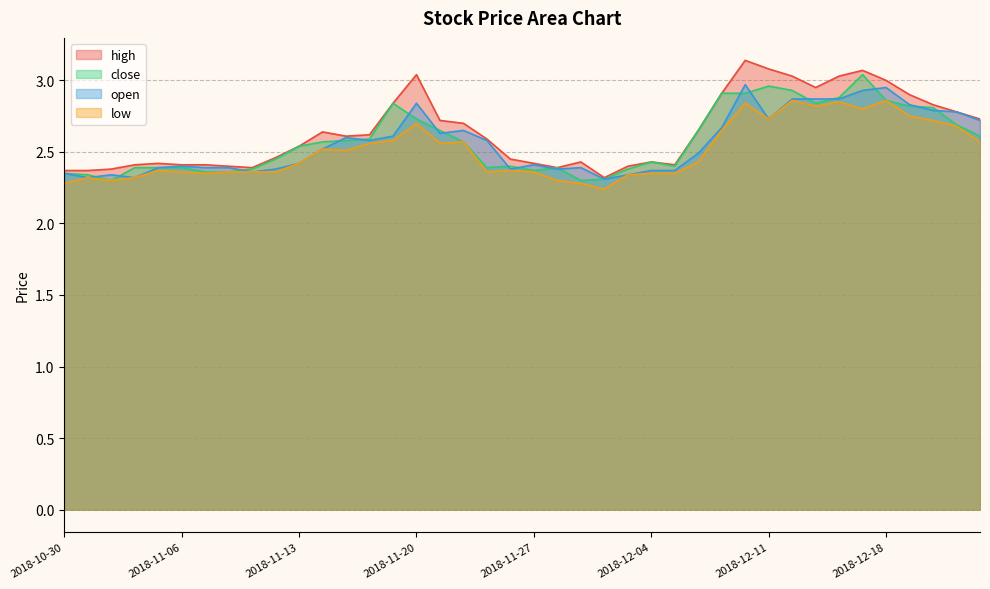

List the labels in order of low value, largest first.

2018-12-12, 2018-12-18, 2018-12-14, 2018-12-10, 2018-12-13, 2018-12-17, 2018-12-19, 2018-12-11, 2018-12-20, 2018-11-20, 2018-12-21, 2018-12-07, 2018-11-19, 2018-11-22, 2018-12-24, 2018-11-16, 2018-11-21, 2018-11-14, 2018-11-15, 2018-12-06, 2018-11-13, 2018-11-05, 2018-11-26, 2018-11-06, 2018-11-08, 2018-11-09, 2018-11-12, 2018-11-23, 2018-11-27, 2018-11-07, 2018-12-04, 2018-12-05, 2018-12-03, 2018-10-31, 2018-11-02, 2018-11-01, 2018-11-28, 2018-10-30, 2018-11-29, 2018-11-30